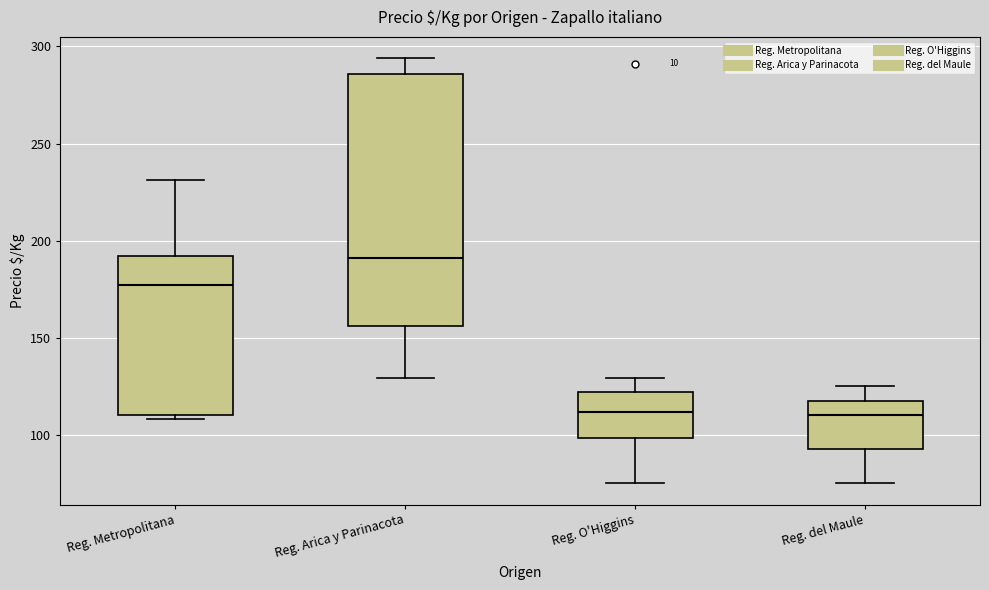

Which box has the highest median line?

Reg. Arica y Parinacota